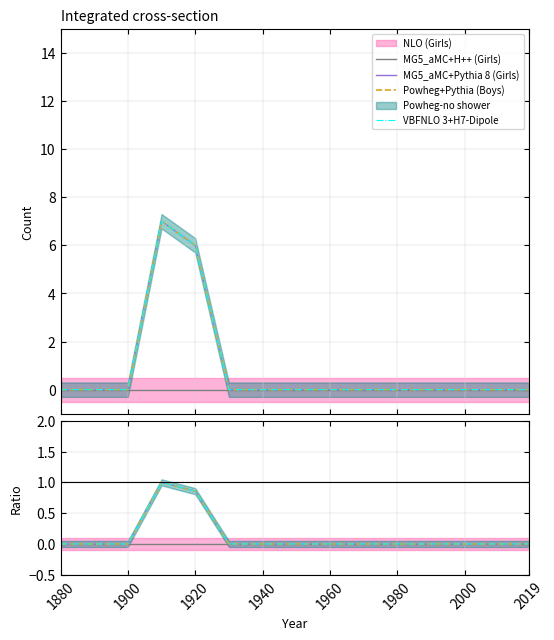

At which category does the chart reach its peak across all series?

1910